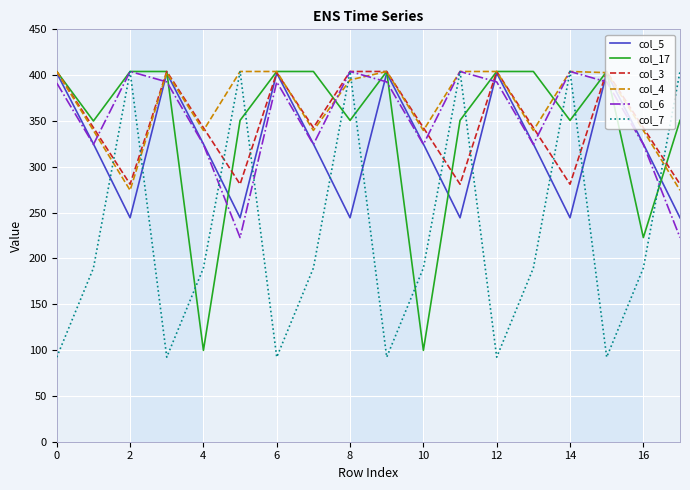

What is the minimum value shown in the chart?

92.3